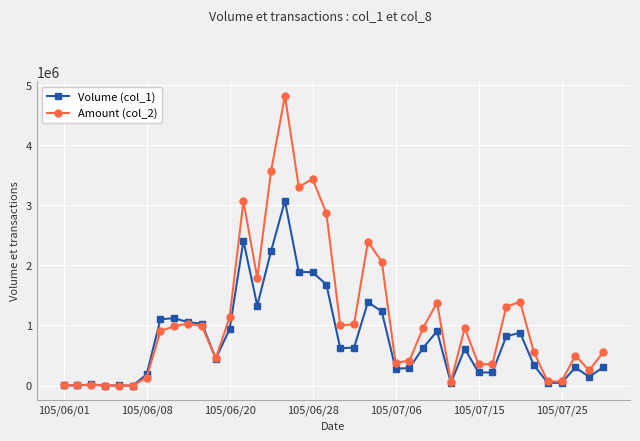

Which series has the largest total across all categories?

Amount (col_2)